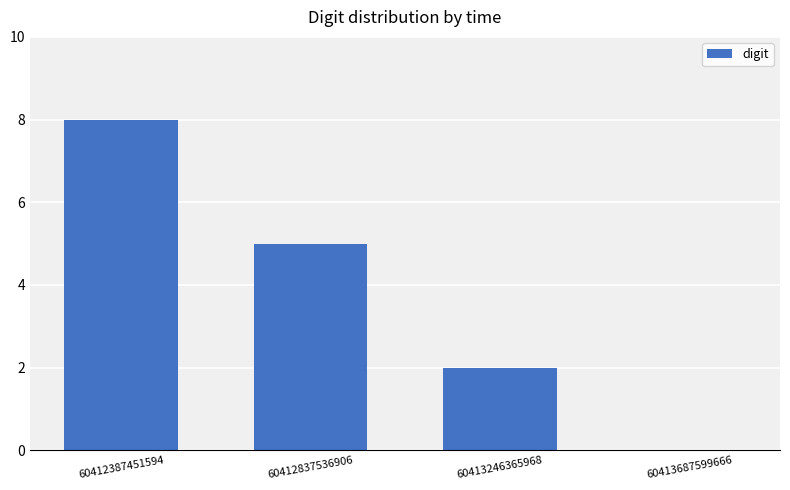

Is it true that the value at 60413687599666 is -4?

False